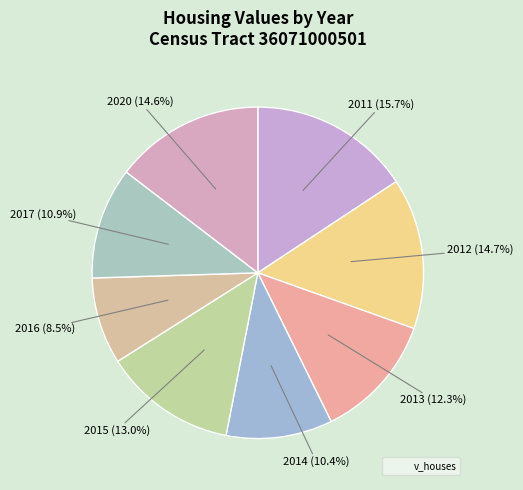

To the nearest percent, what is the average slice percentage?

12%